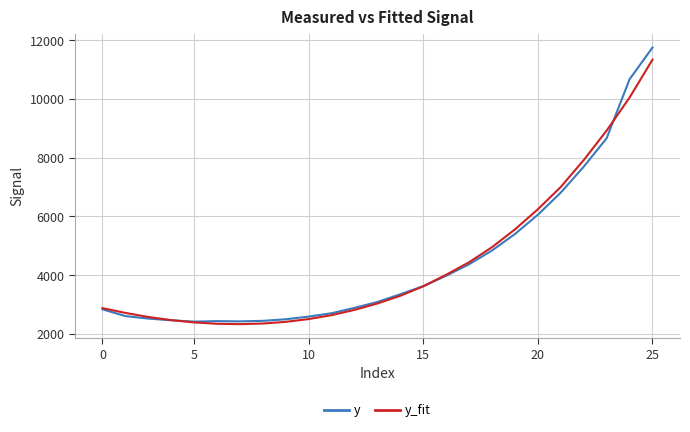

What is the highest value of the y_fit series?

11341.9